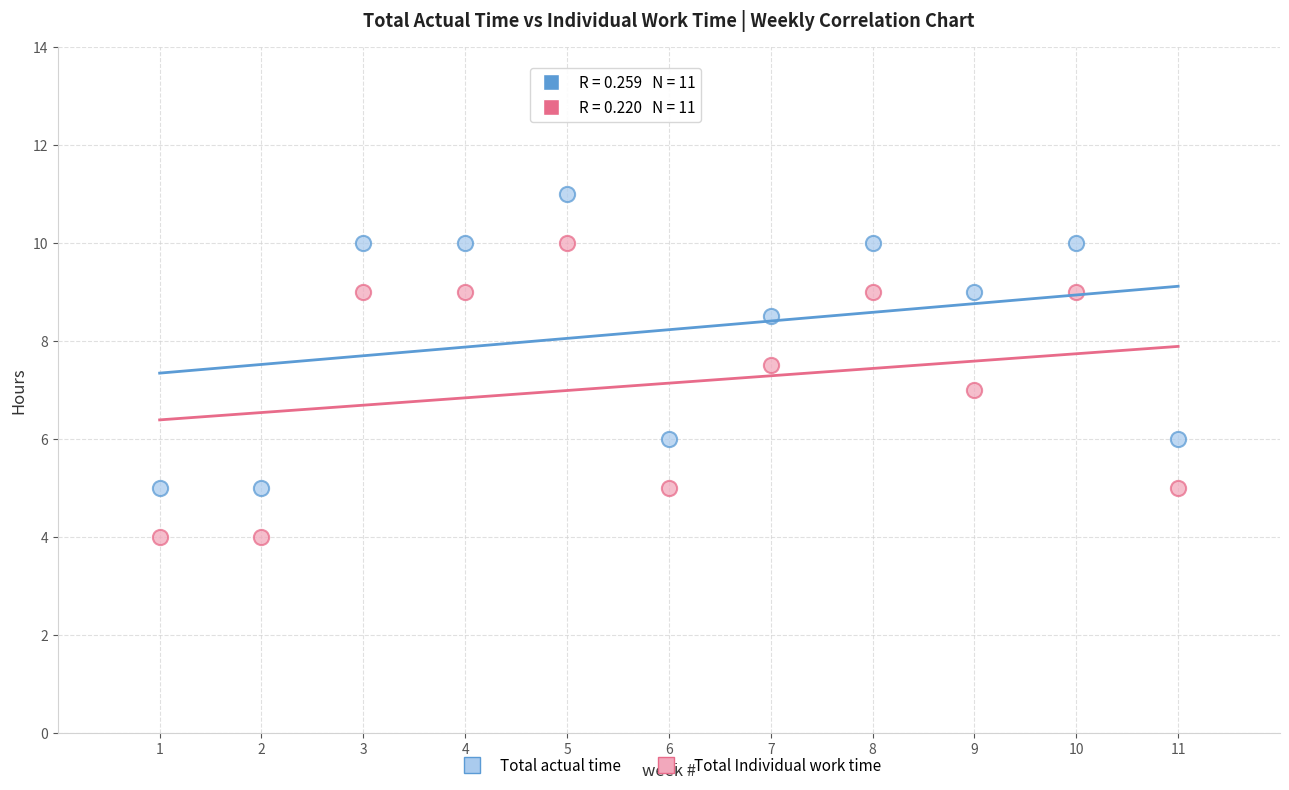

Which series contains the lowest Y value?

Total Individual work time